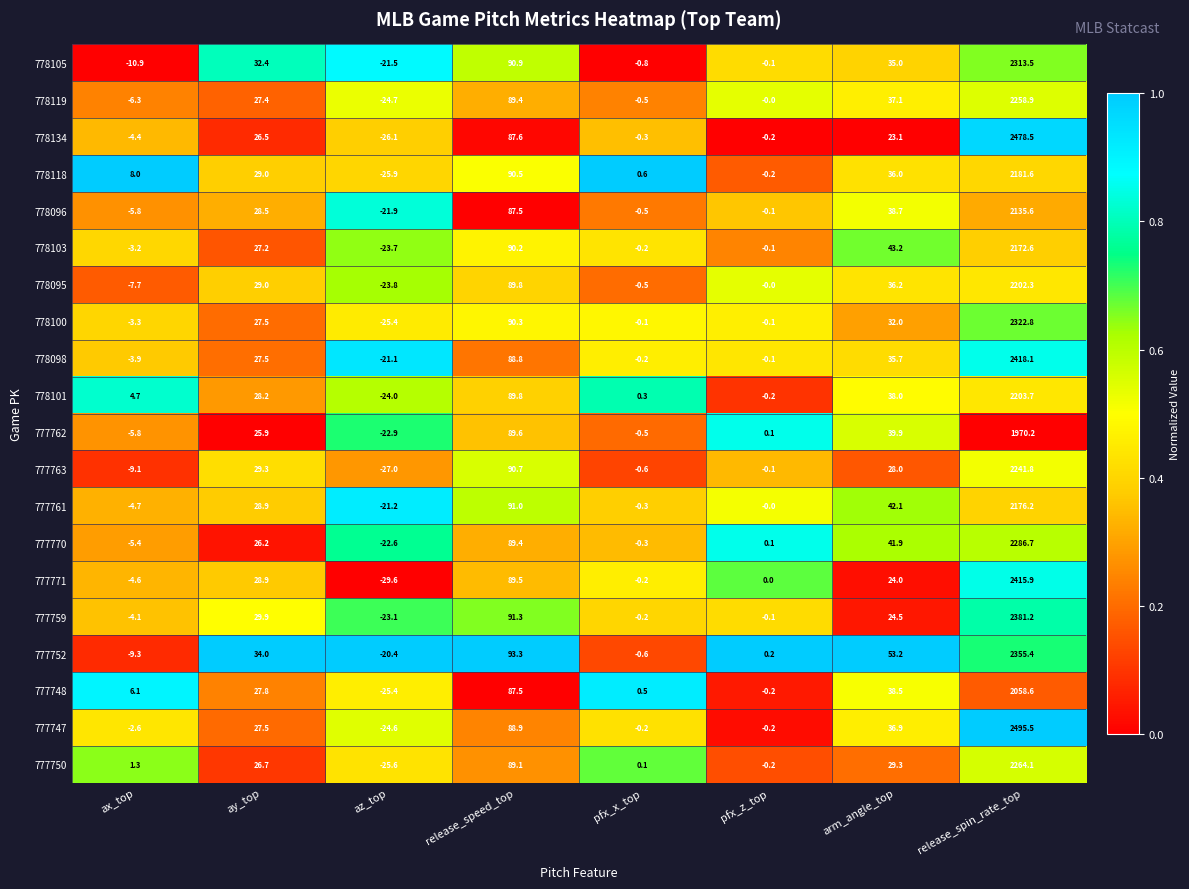

Between ax_top and pfx_x_top, which series saw the biggest shift?

778105